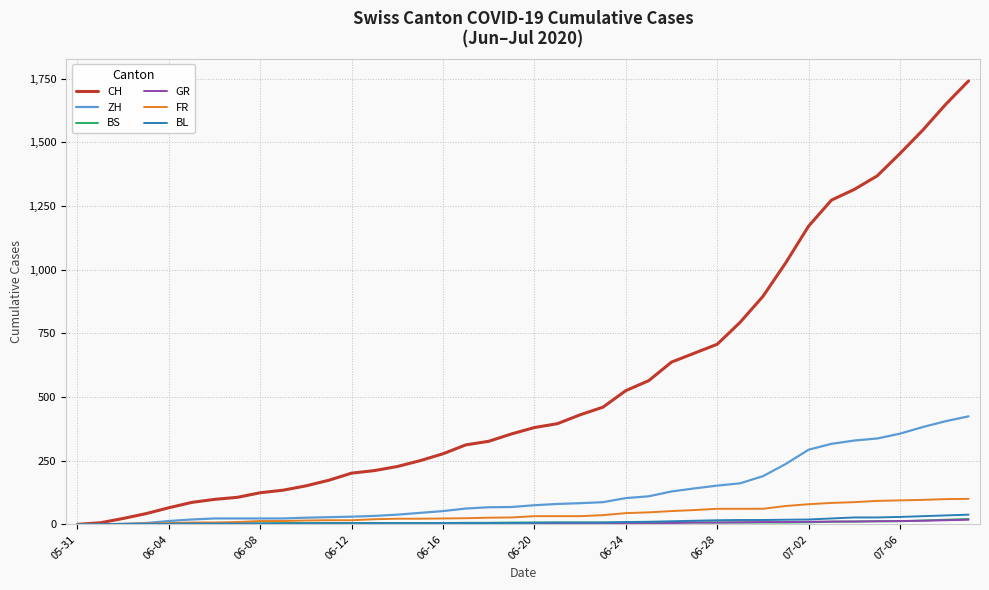

What is the maximum value for FR?

100